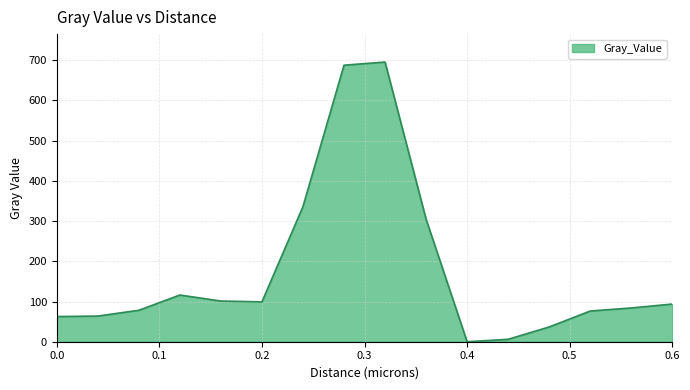

What is the maximum value shown in the chart?

695.3